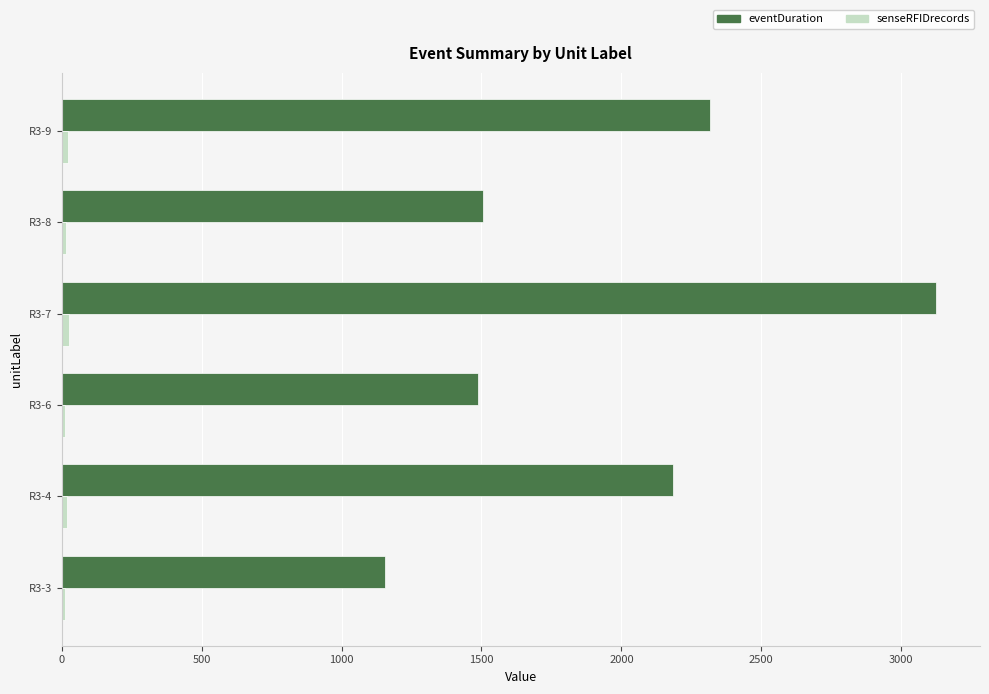

Which series has the largest range (max minus min)?

eventDuration